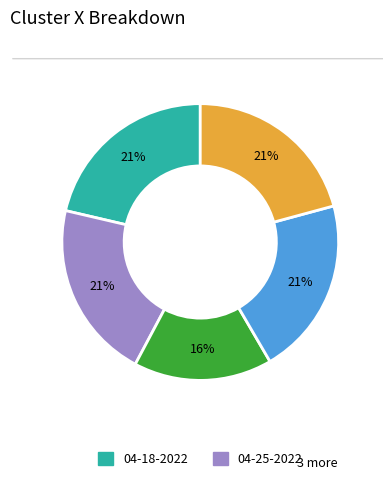

To the nearest percent, what is the average slice percentage?

20%